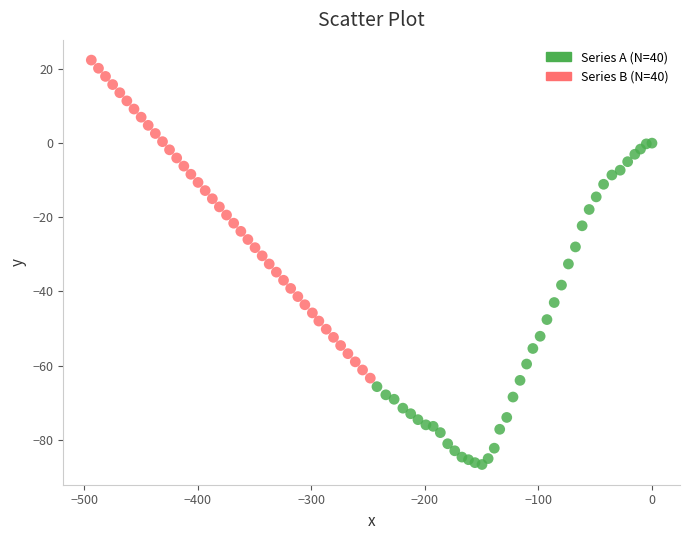

What are all the series names shown in the legend?

Series A (N=40), Series B (N=40)